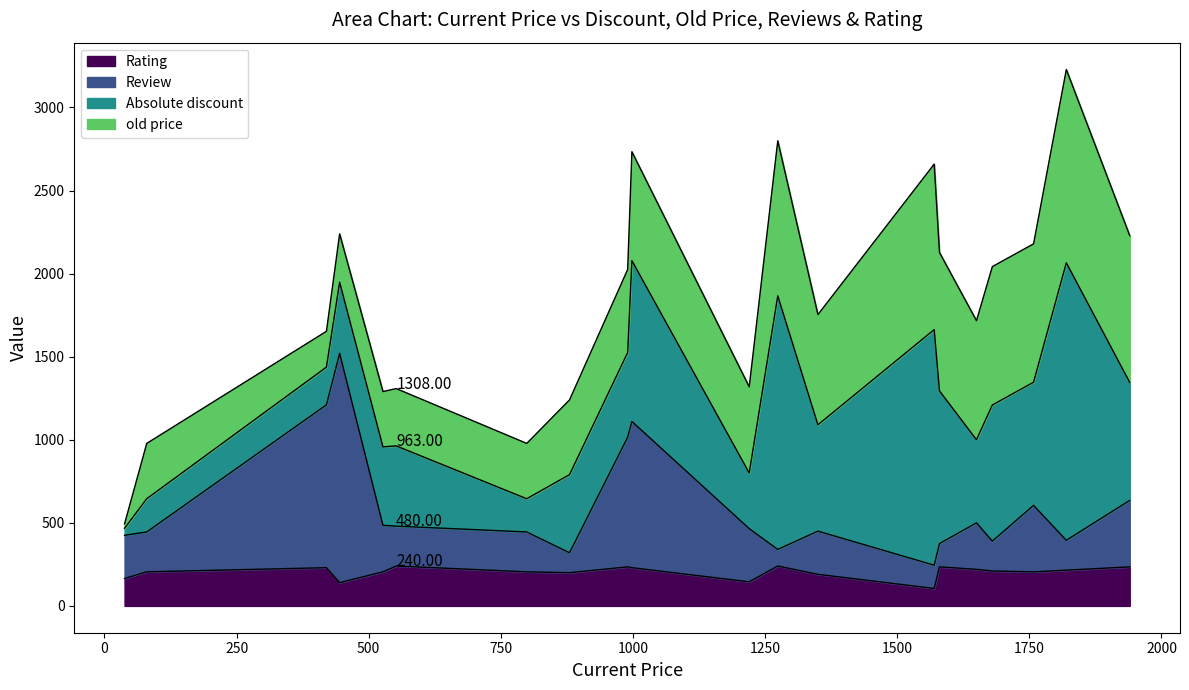

What is the minimum value shown in the chart?

105.0